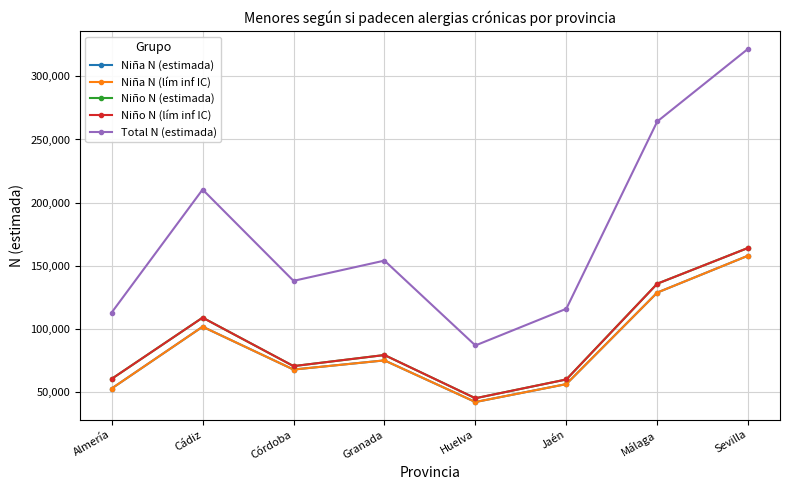

What position from the right is Almería?

8